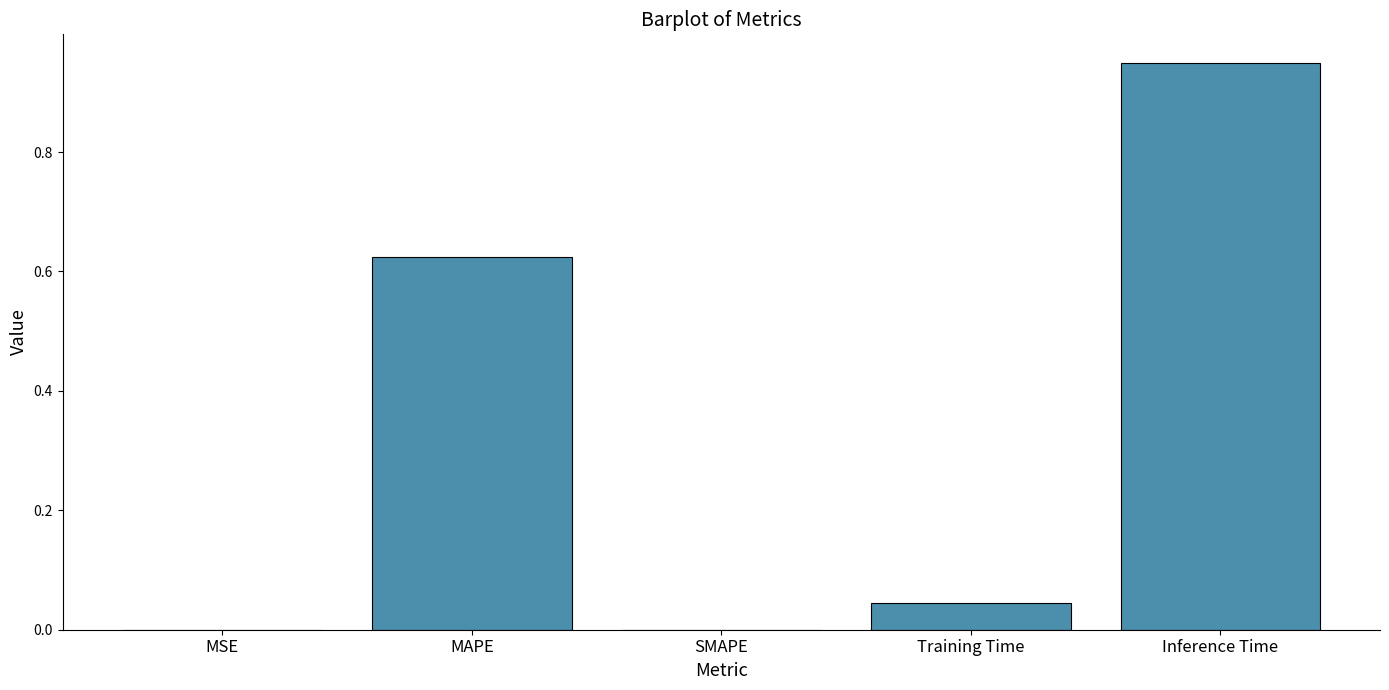

True or false: the data shows 0.6 at SMAPE.

False